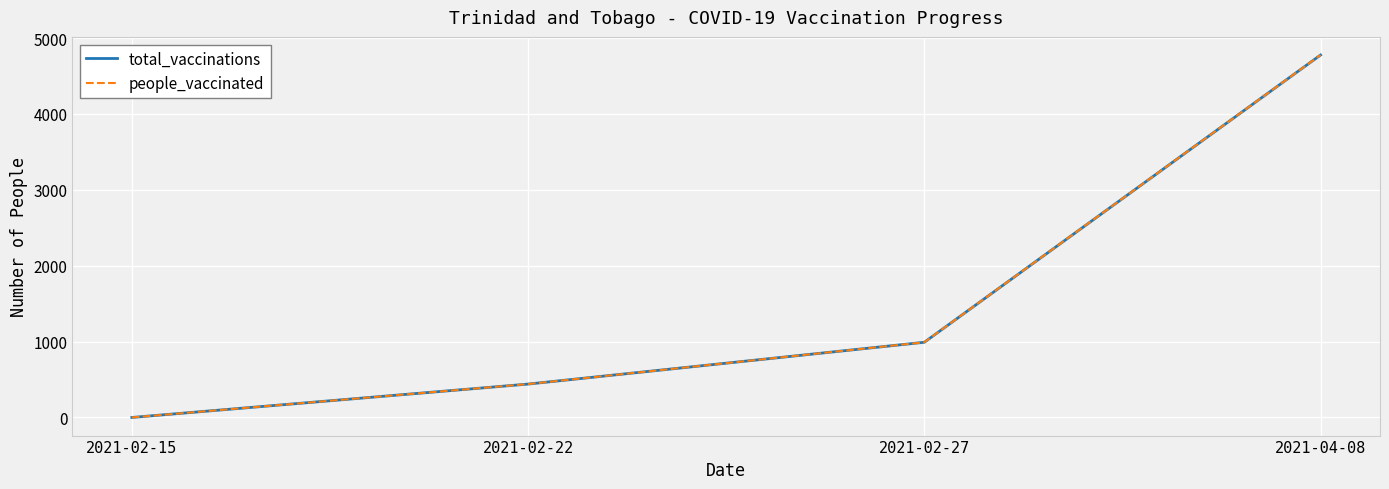

True or false: total_vaccinations and people_vaccinated intersect in this chart.

False